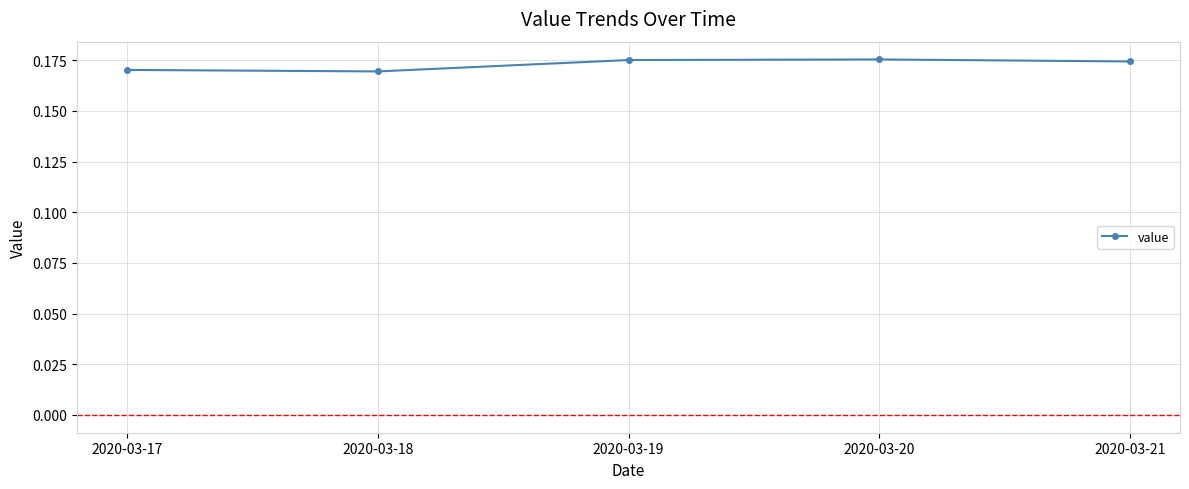

Where is the first local minimum?

2020-03-18